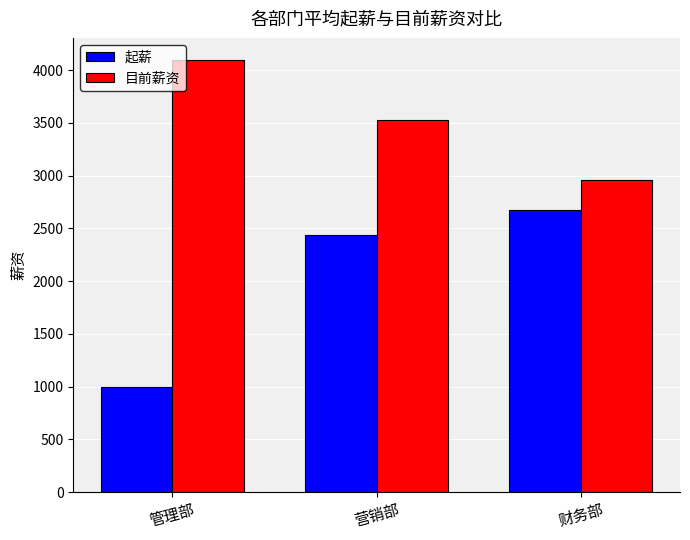

What are all the series names shown in the legend?

起薪, 目前薪资